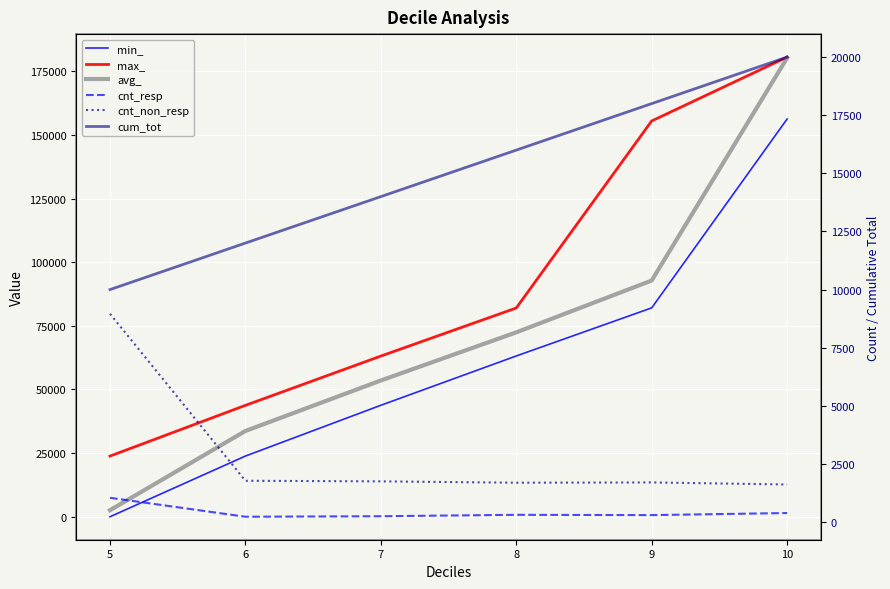

What are all the series names shown in the legend?

min_, max_, avg_, cnt_resp, cnt_non_resp, cum_tot